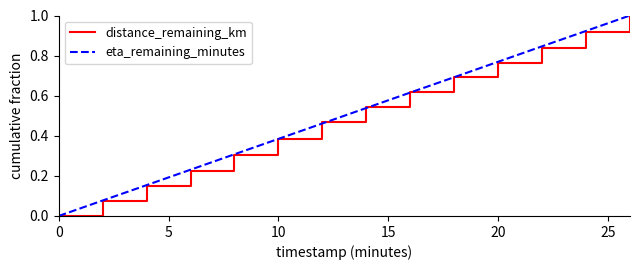

What is the greatest value displayed?

1.0